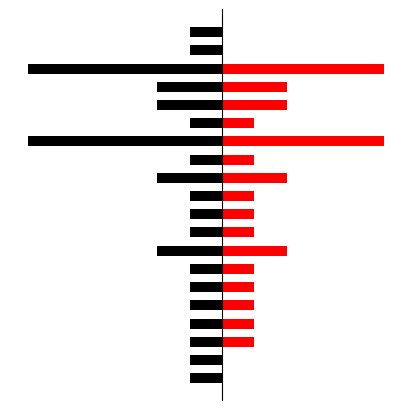

What position from the right is −4?

18